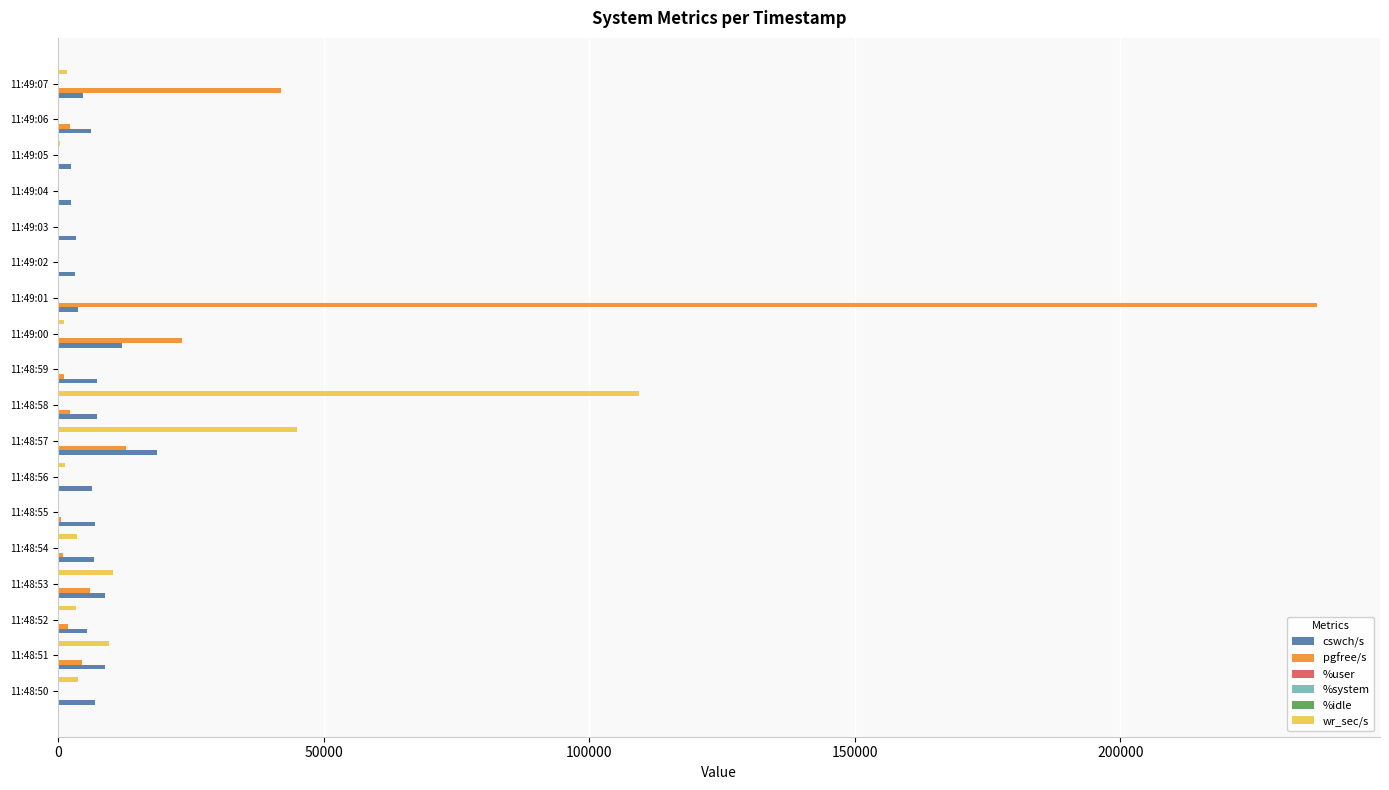

What is the sum of all pgfree/s values?

335446.0